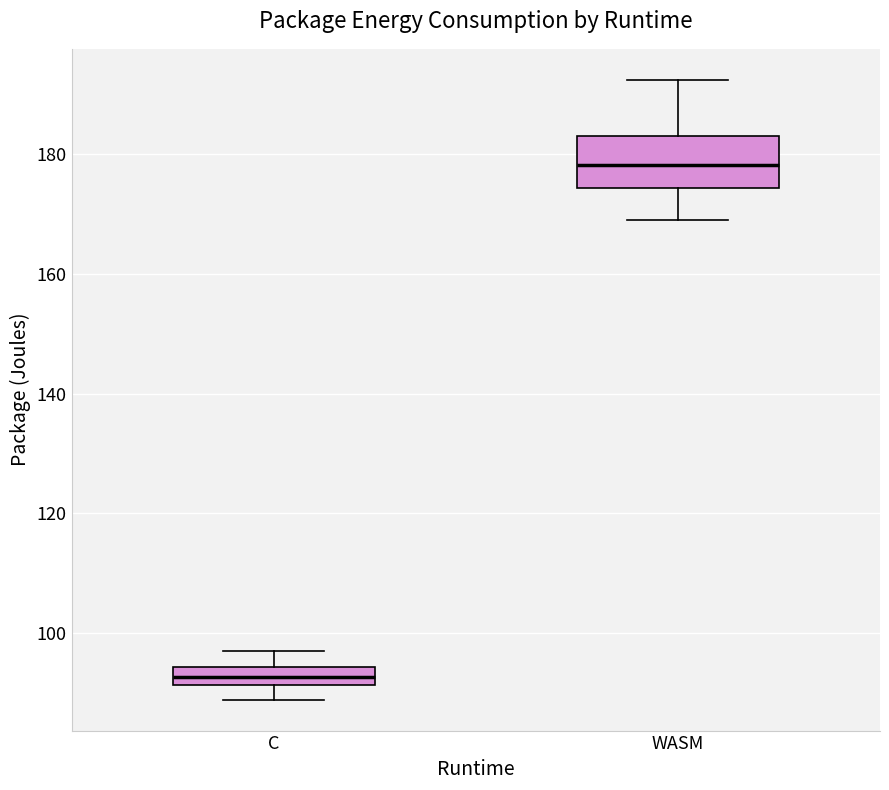

Which box's median line is the lowest?

C